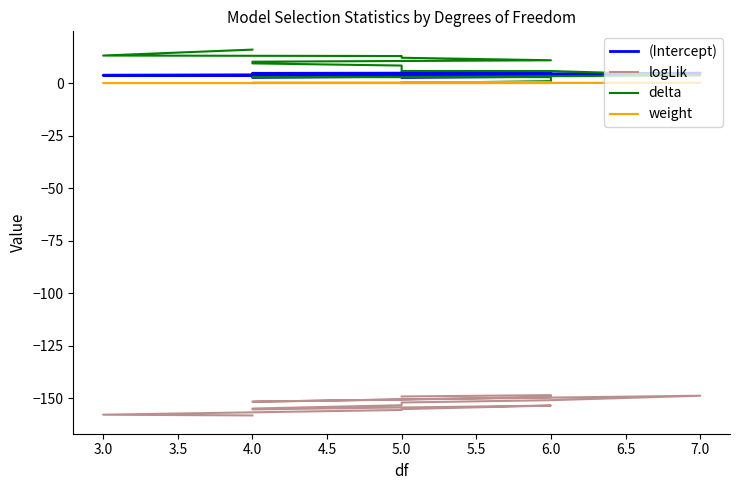

How many categories are shown in the chart?

16